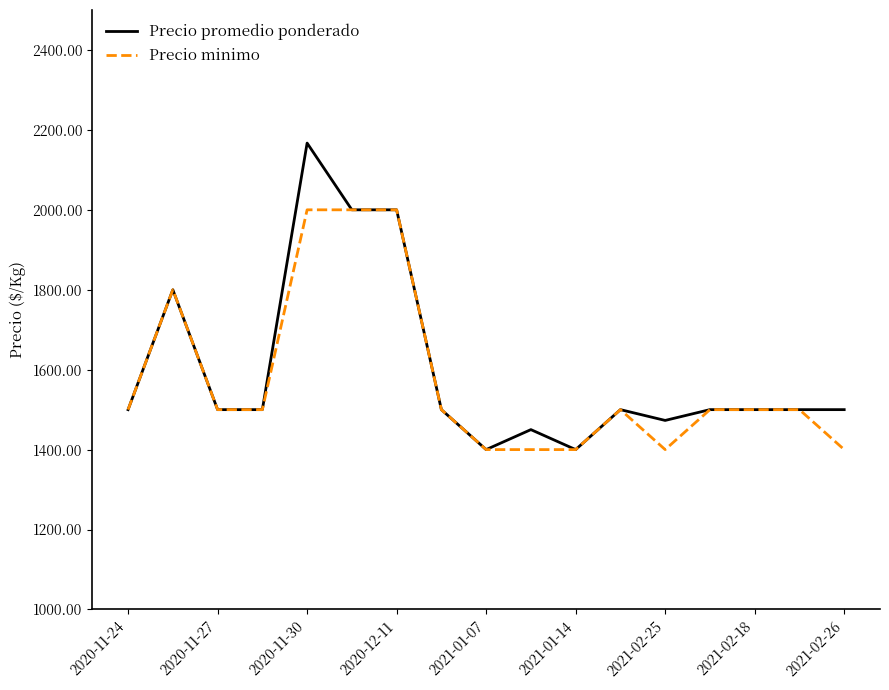

What is the average value of the Precio promedio ponderado series?

1599